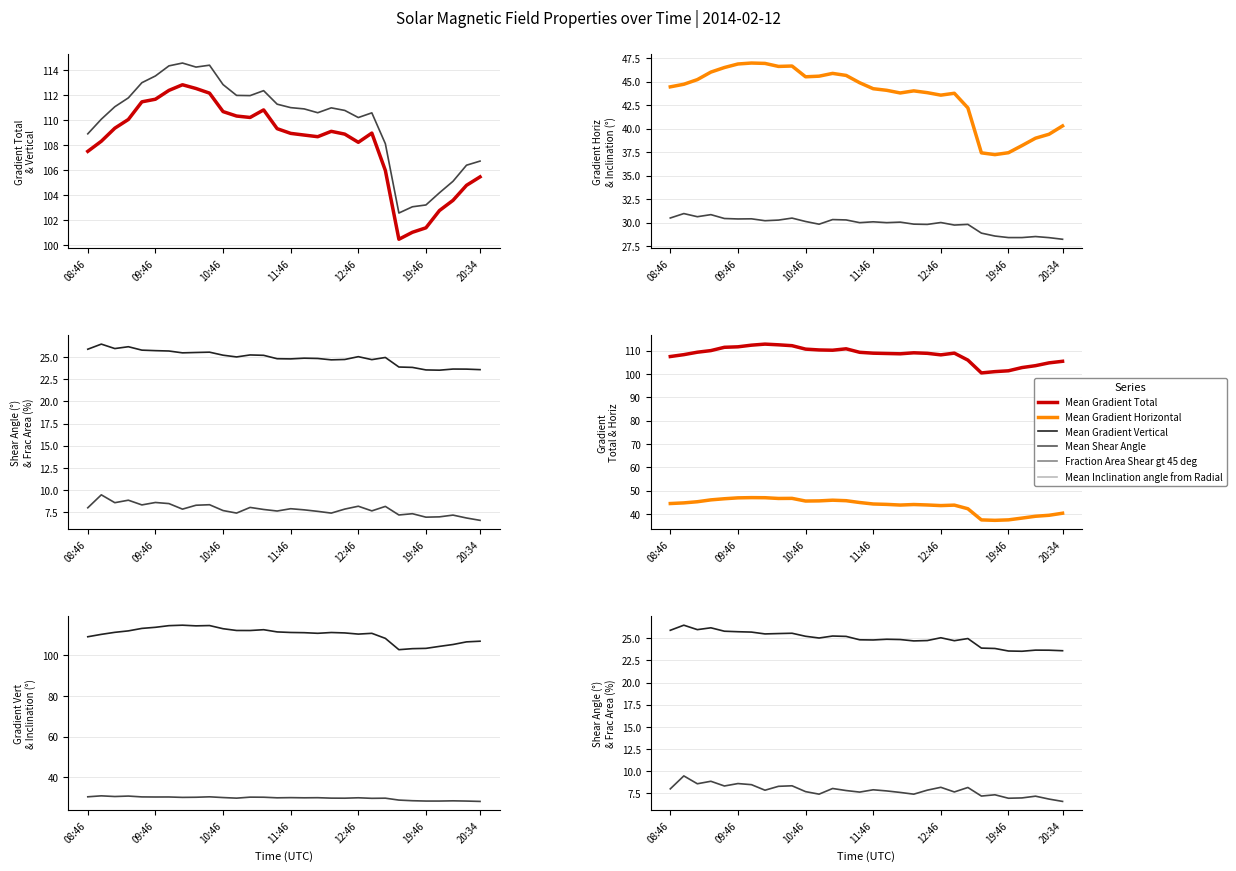

What is the difference between the maximum and minimum values in the Mean Gradient Horizontal series?

9.7